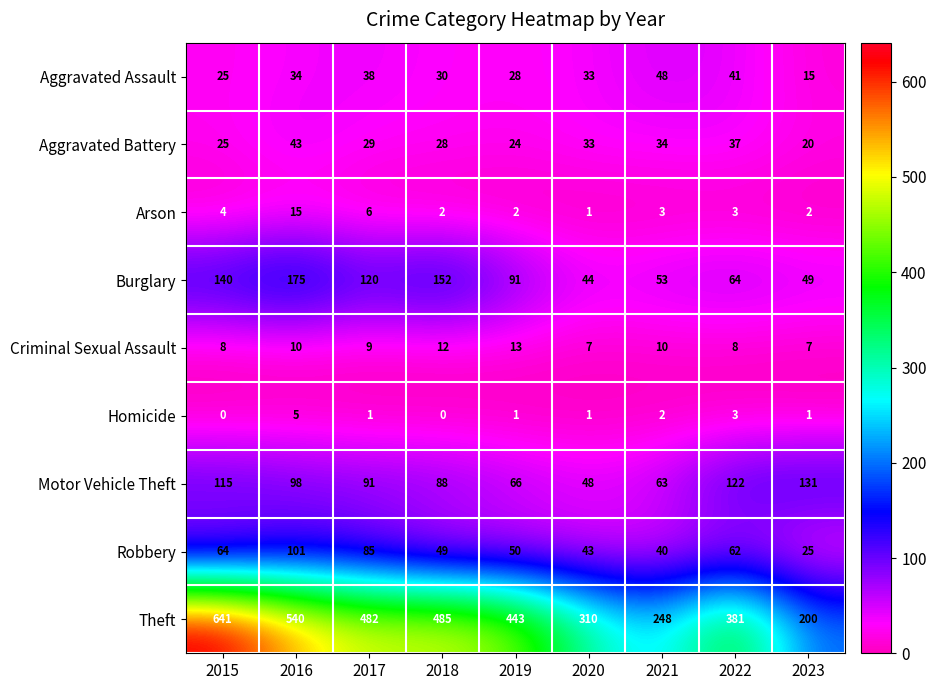

What is the sum of the Homicide values at 2017 and 2021?

3